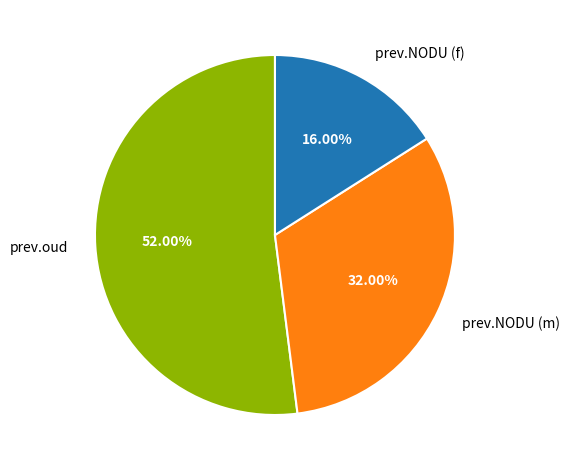

The prev.NODU (m) slice represents 32% of the pie. True or false?

True